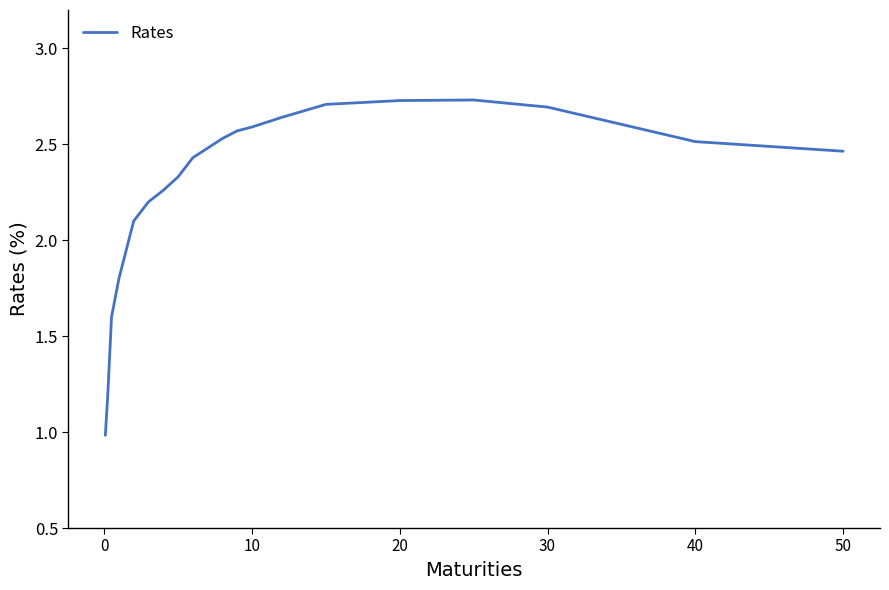

What is the difference between the maximum and minimum values?

1.7